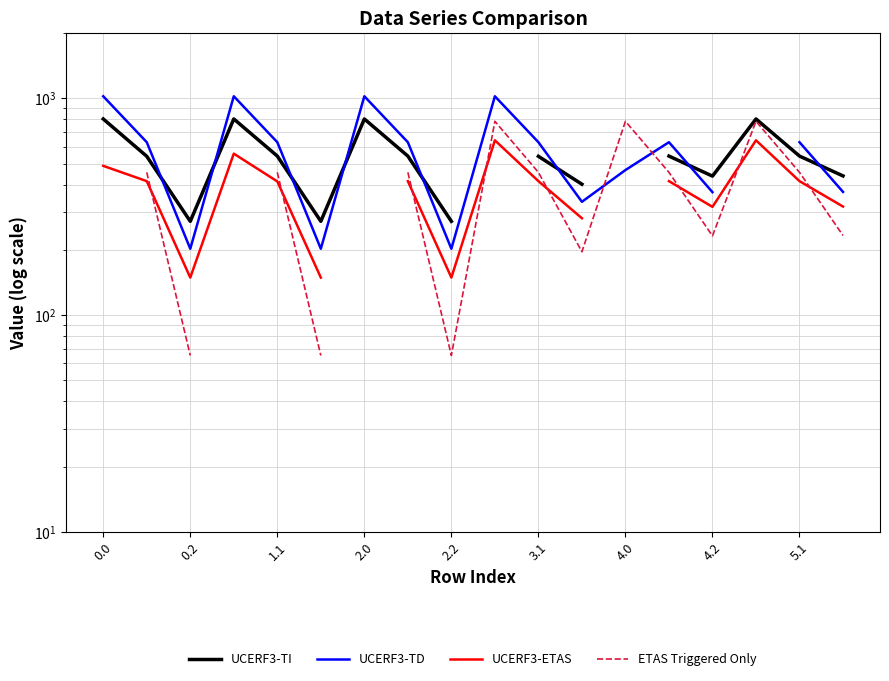

How many times do UCERF3-TI and UCERF3-TD cross each other?

8